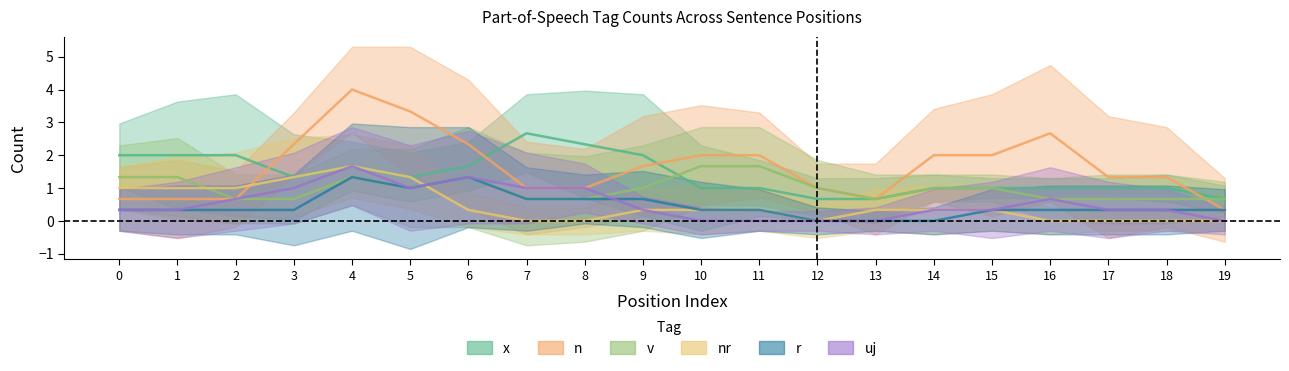

Is it true that uj equals -1 at 9?

False